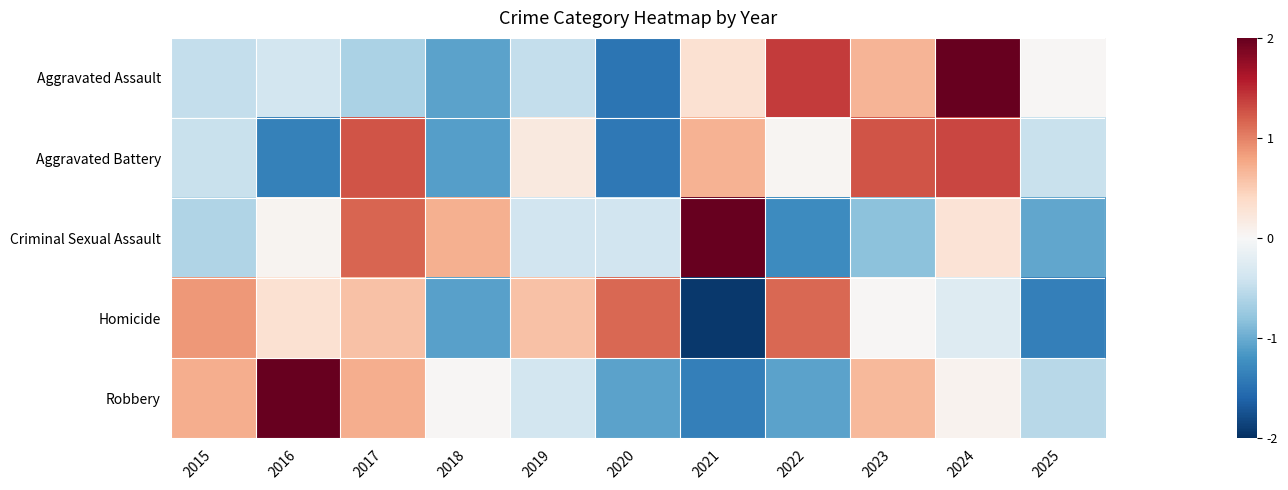

What is the maximum value shown in the chart?

2.3